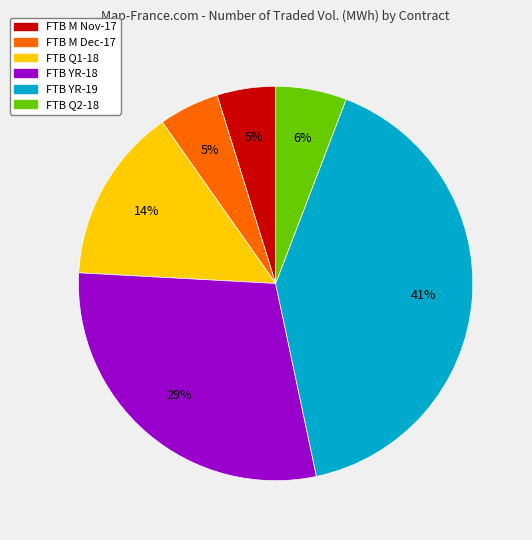

Which slice is the largest?

FTB YR-19